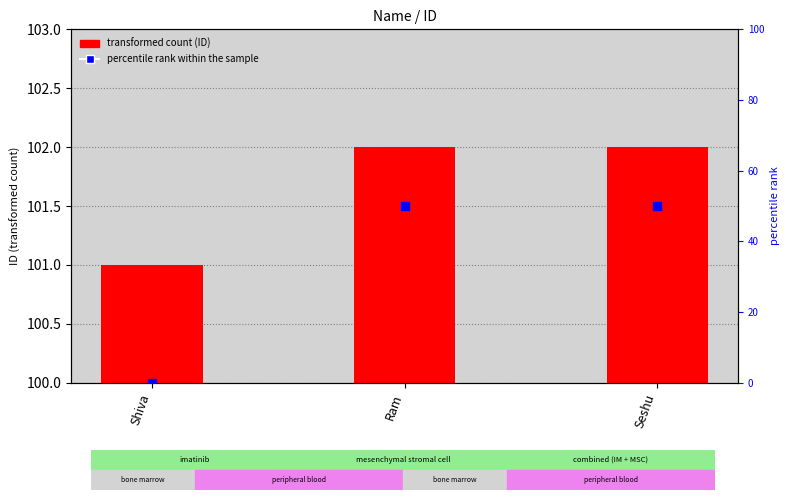

Which series has the widest spread of Y values?

percentile rank within the sample